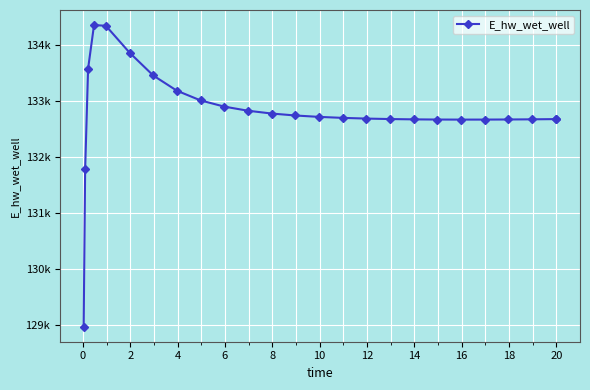

Is this an area chart (filled region under the line)?

No